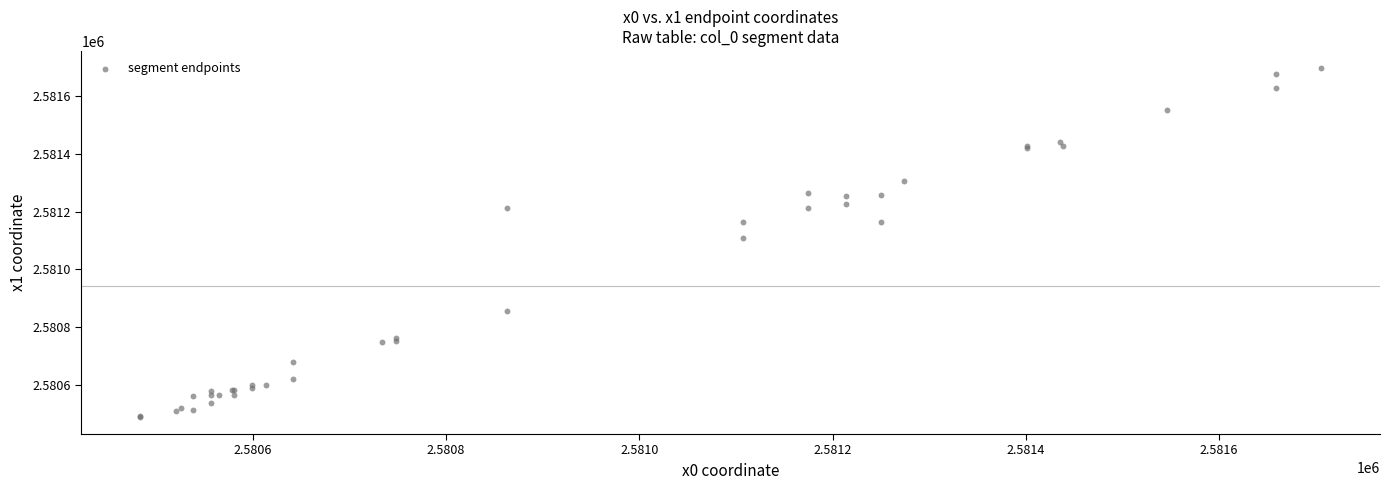

What Y value in the scatter plot is closest to 2581093?

2581108.0